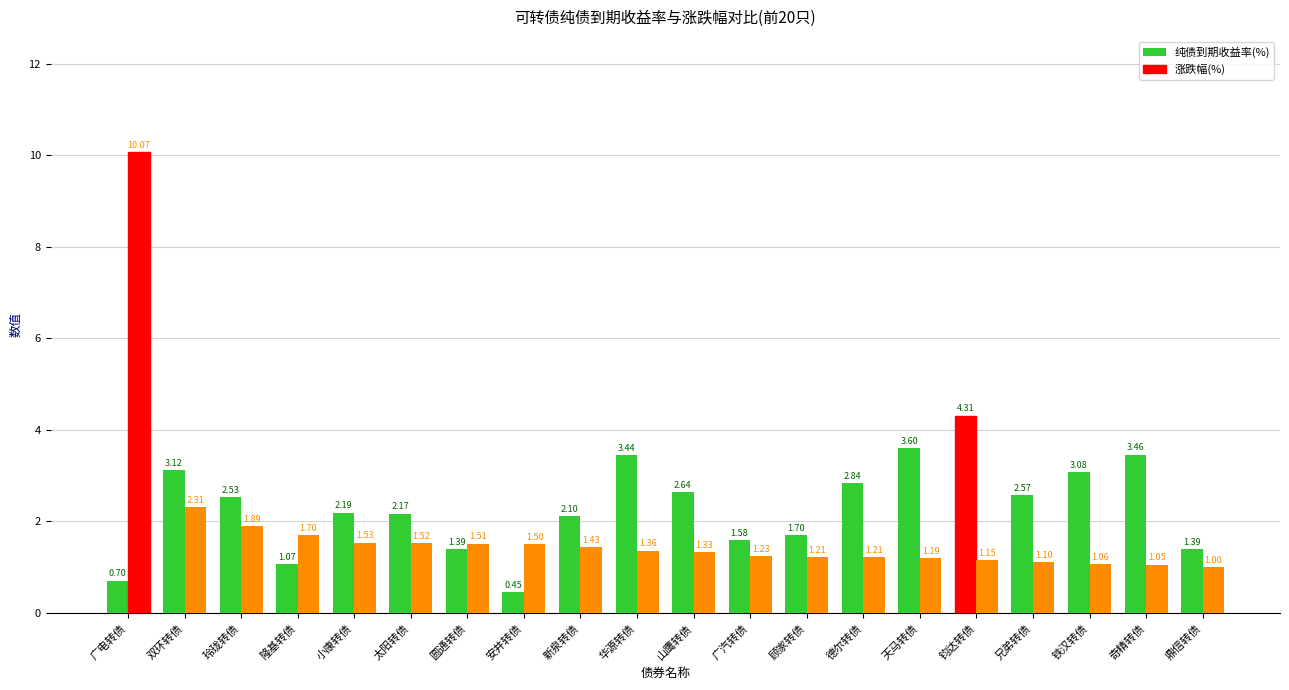

At which category is the sum across all series the highest?

广电转债